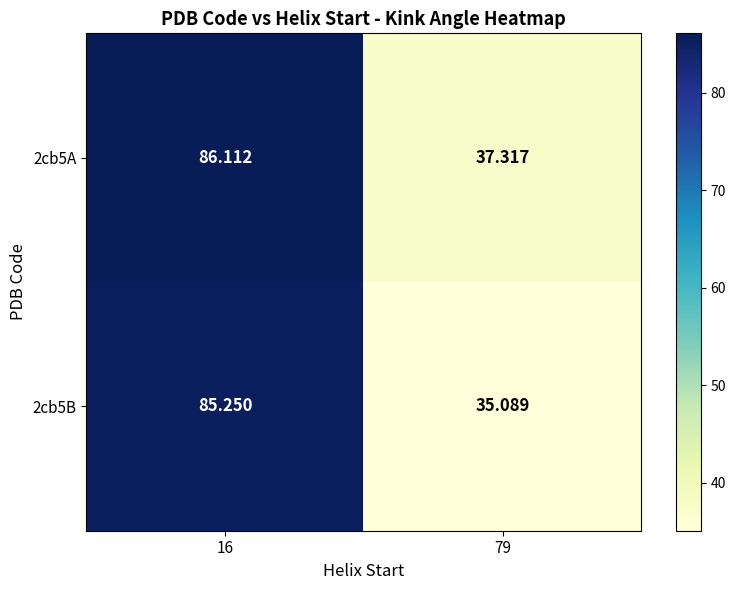

Is the value of 2cb5B at 79 greater than the value of 2cb5A at 16?

No